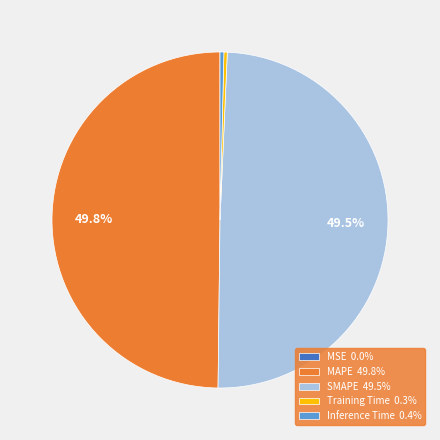

What percentage is the MAPE slice, to the nearest percent?

50%